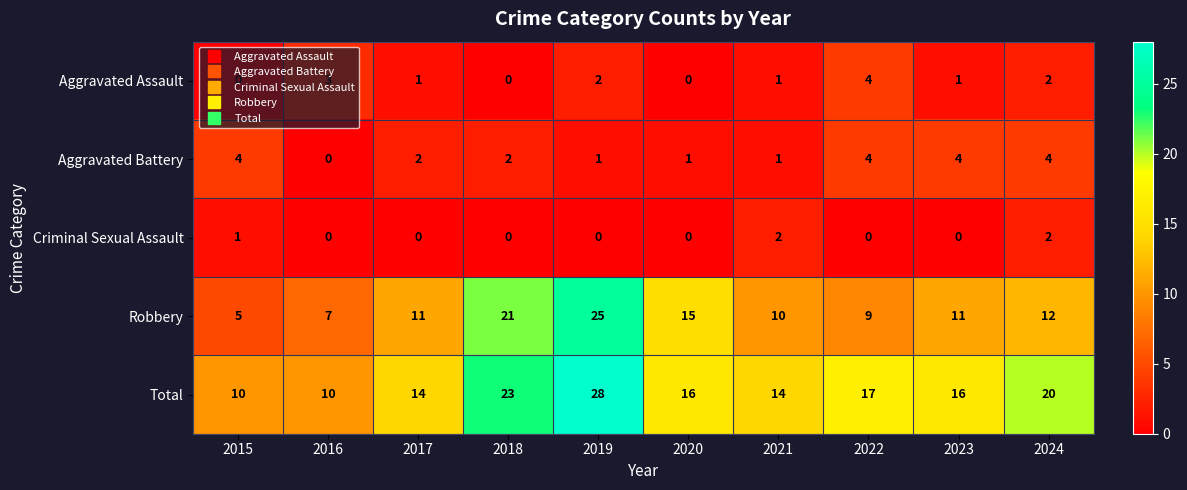

Between 2020 and 2022, which series saw the biggest shift?

Robbery